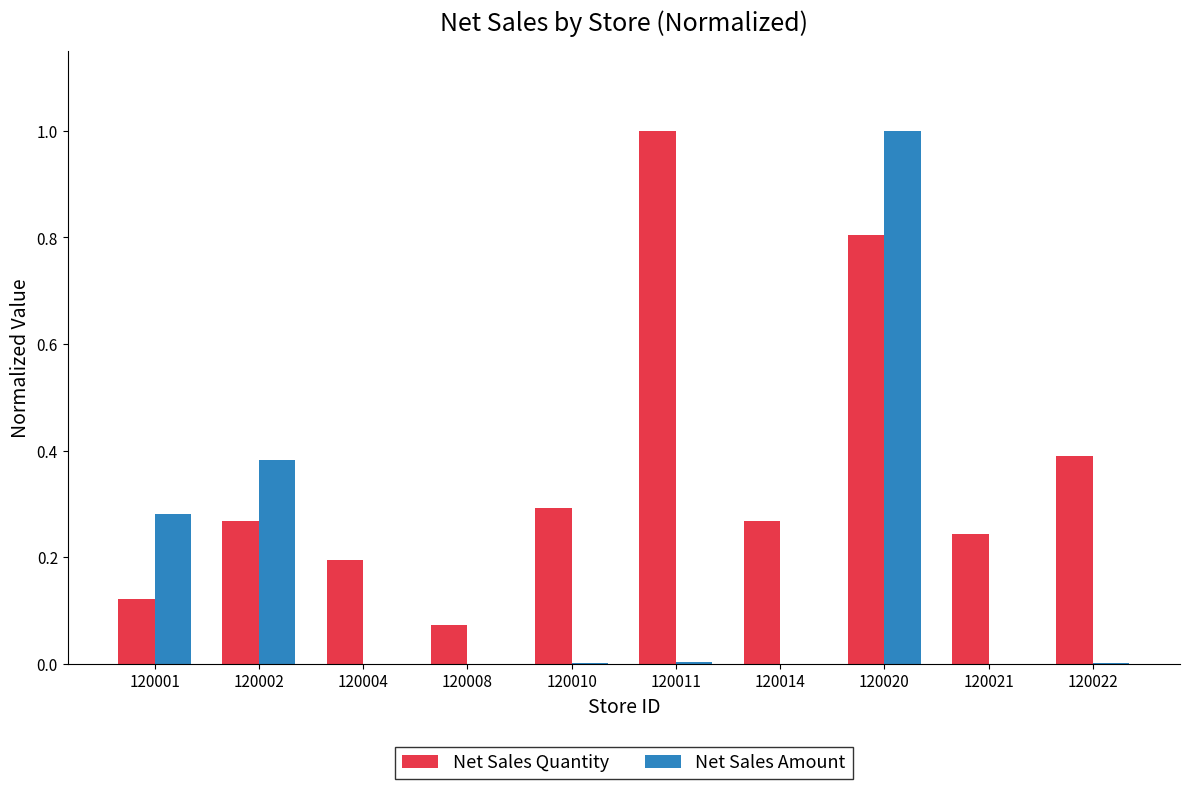

What is the sum of all Net Sales Quantity values?

3.7